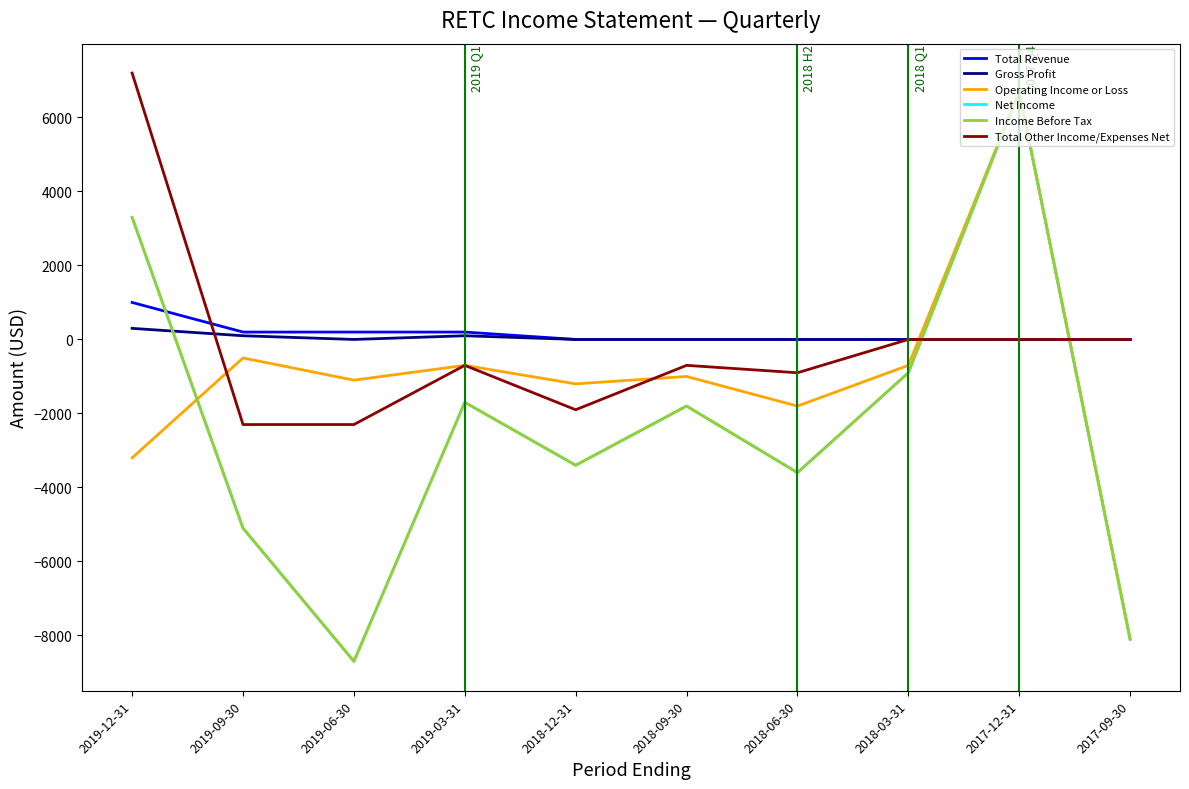

What is the sum of the Operating Income or Loss values at 2017-12-31 and 2018-12-31?

5500